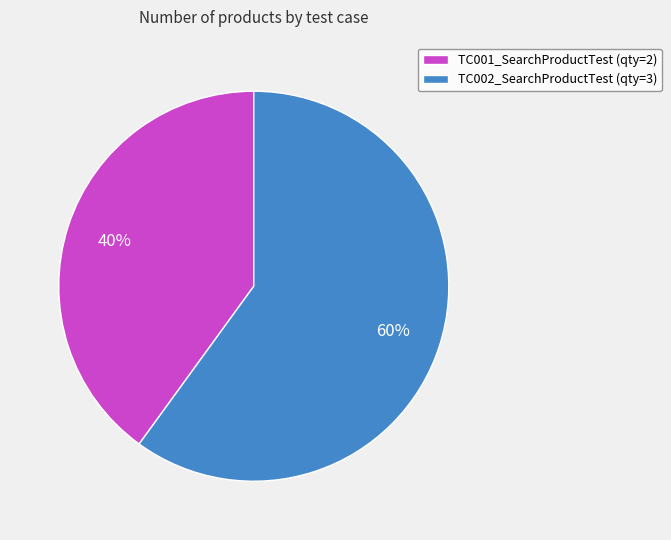

Which has a higher value, TC001_SearchProductTest (qty=2) or TC002_SearchProductTest (qty=3)?

TC002_SearchProductTest (qty=3)